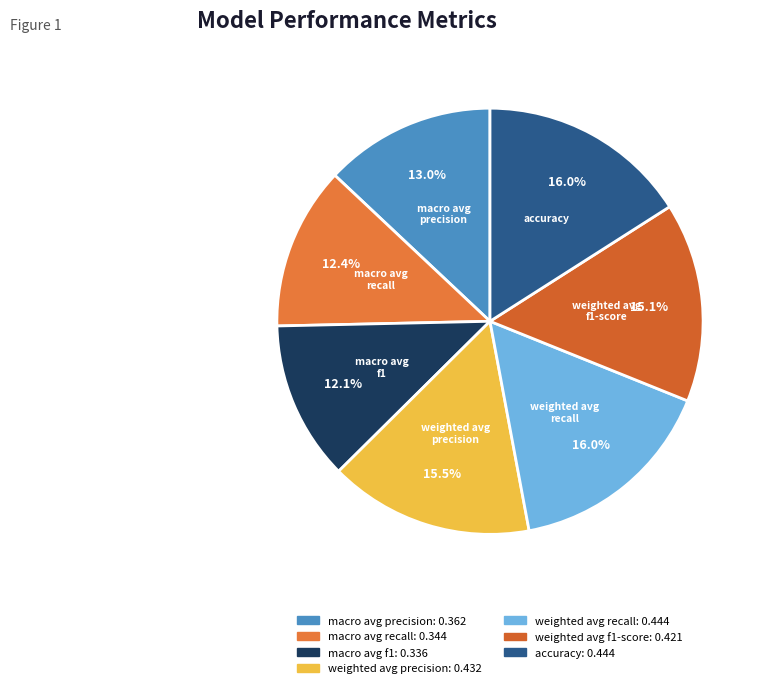

Count the number of slices in the pie.

7